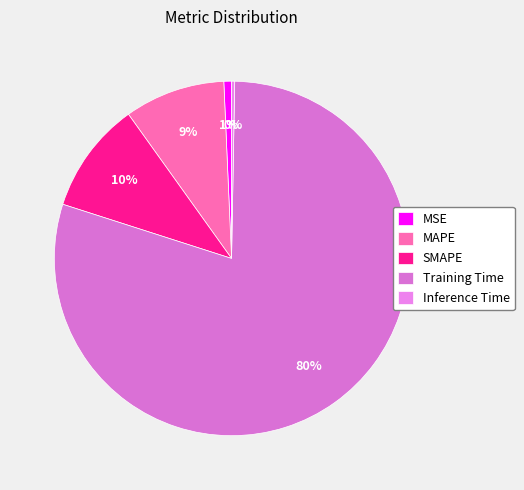

How many slices are in this pie chart?

5